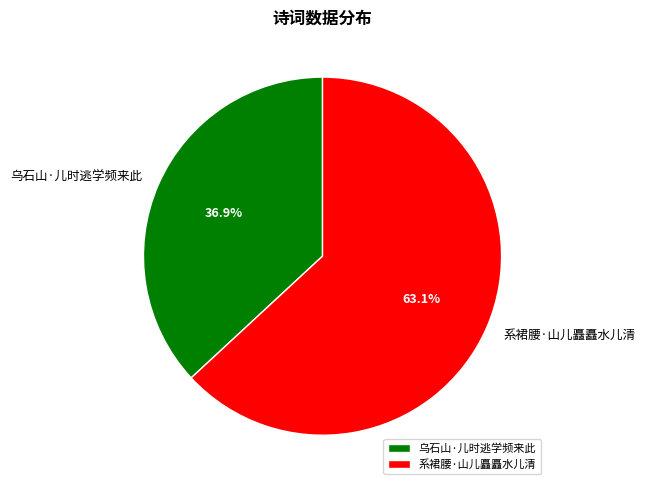

To the nearest percent, what is the combined percentage of 乌石山·儿时逃学频来此 and 系裙腰·山儿矗矗水儿清?

100%